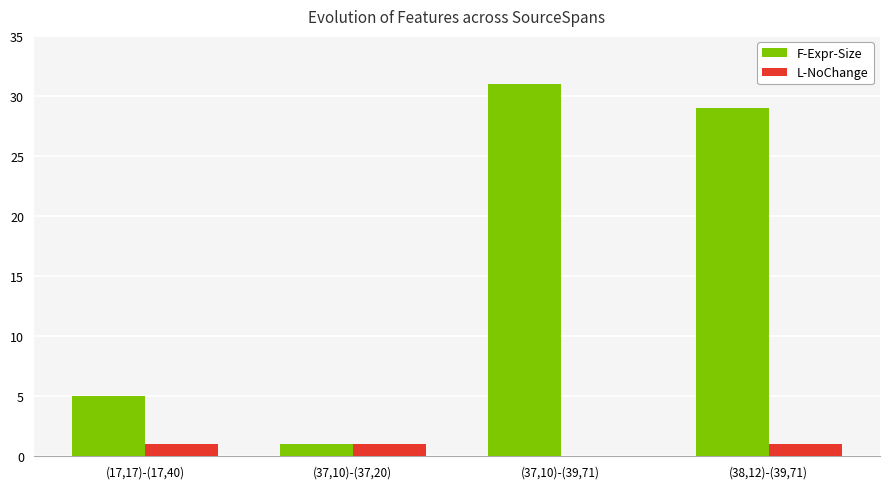

Which category has the highest value across all series?

(37,10)-(39,71)